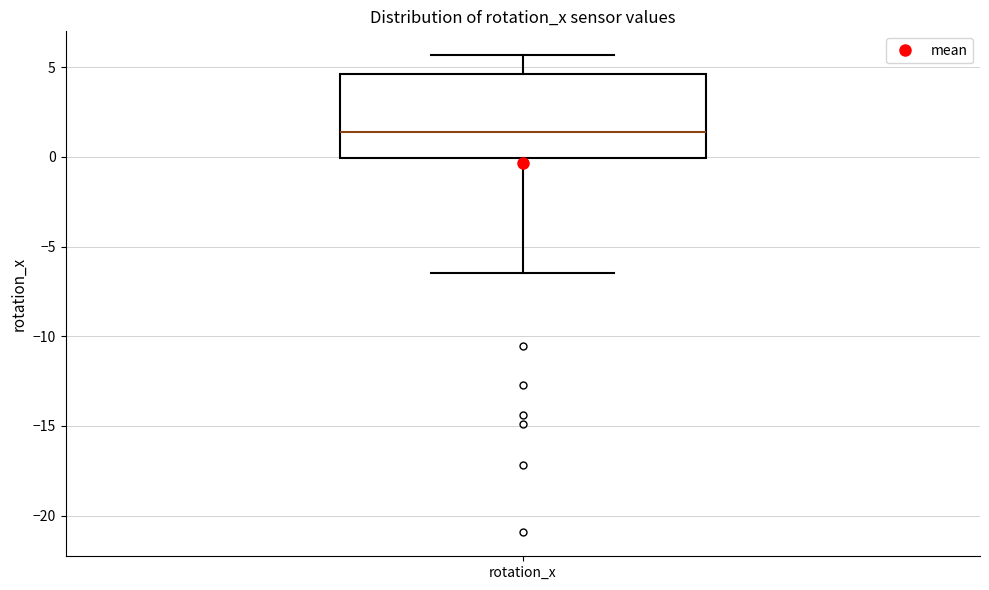

Read this box plot against the y-axis: the position of the median line, the range covered by the box, and the ends of both whiskers. The values are not printed on the chart, so give them approximately, as read against the axis.

median 1.5, box 0.0 to 4.5, whiskers -6.5 to 5.5